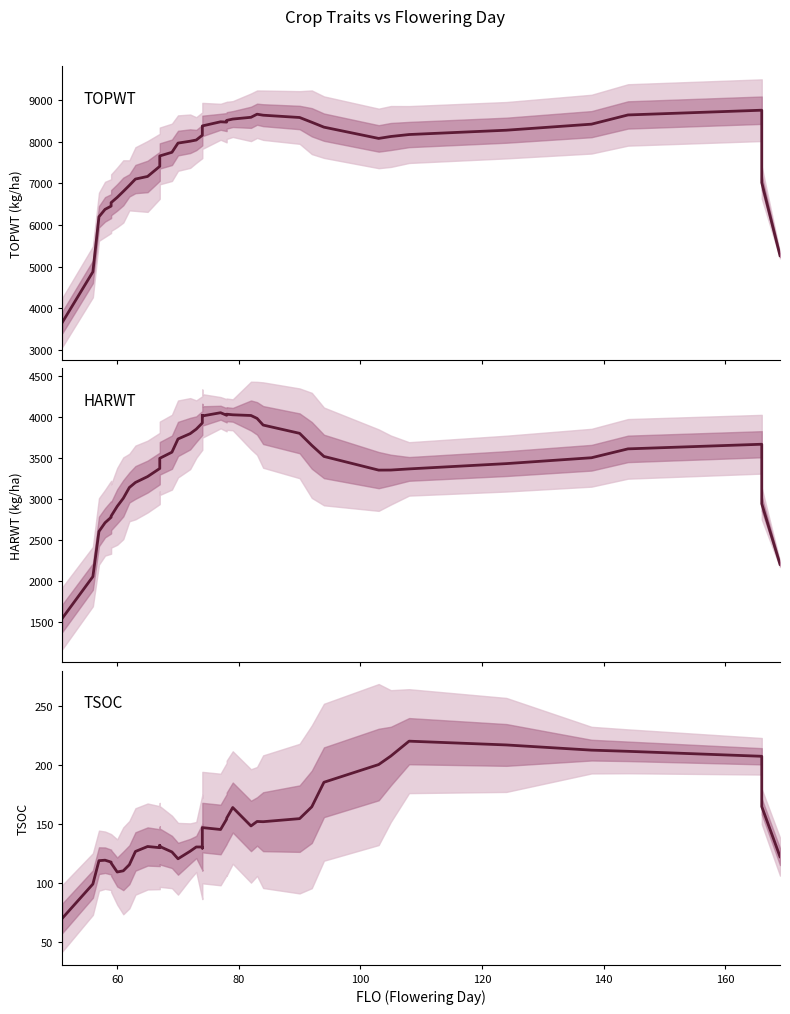

True or false: TSOC and HARWT cross at least once.

False